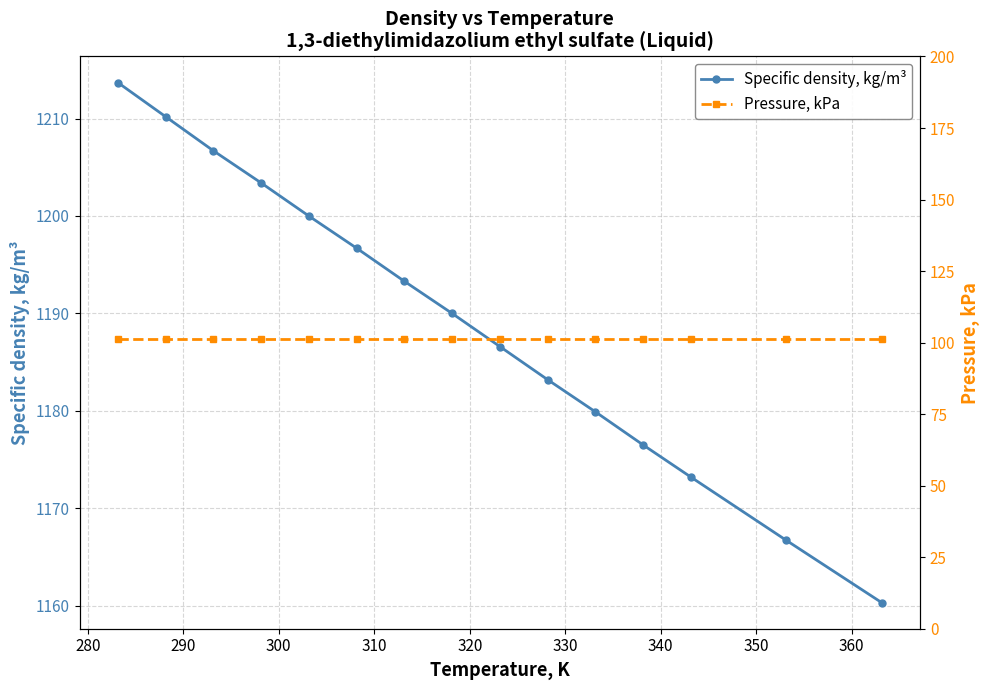

True or false: Specific density, kg/m³ has more than 2 interior local peaks.

False